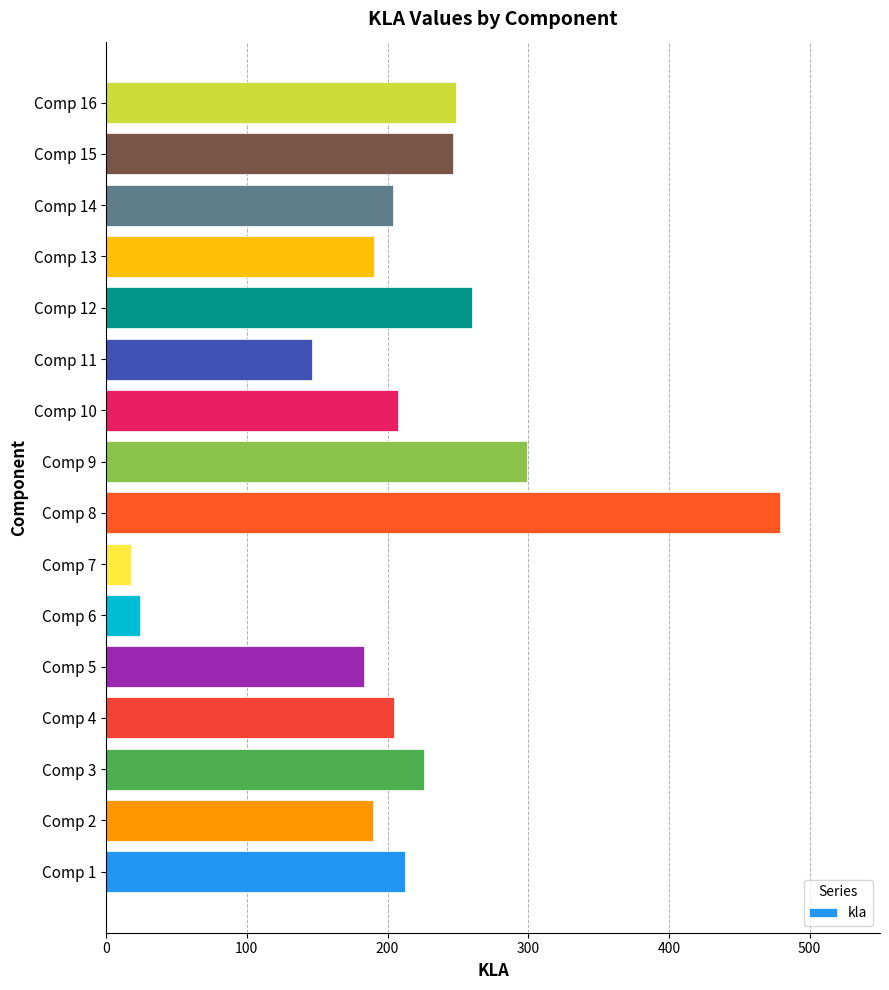

Is it true that the value at Comp 11 is 63.1?

False